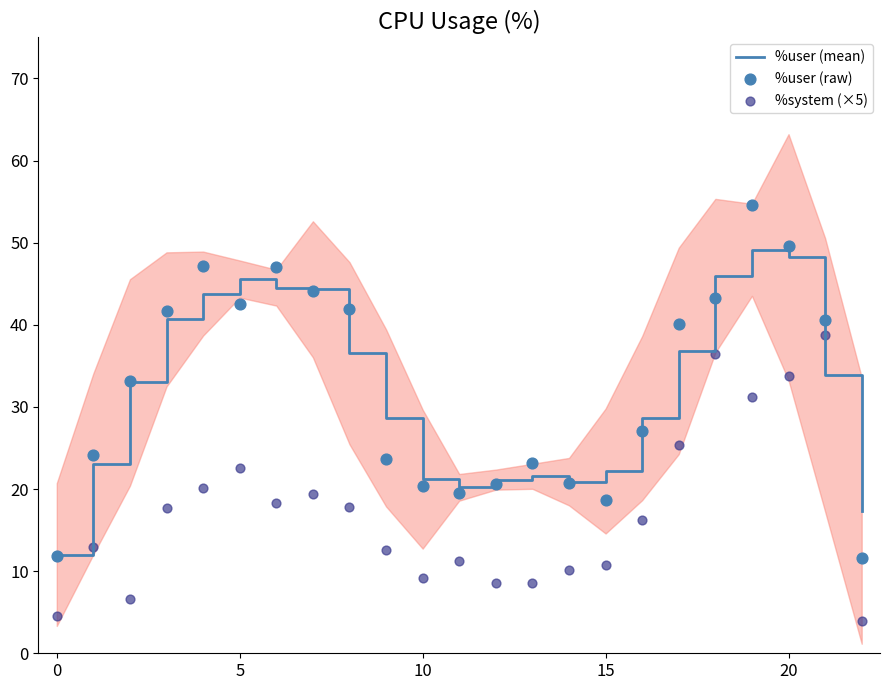

What are all the series names shown in the legend?

%user (mean), %user (raw), %system (×5)